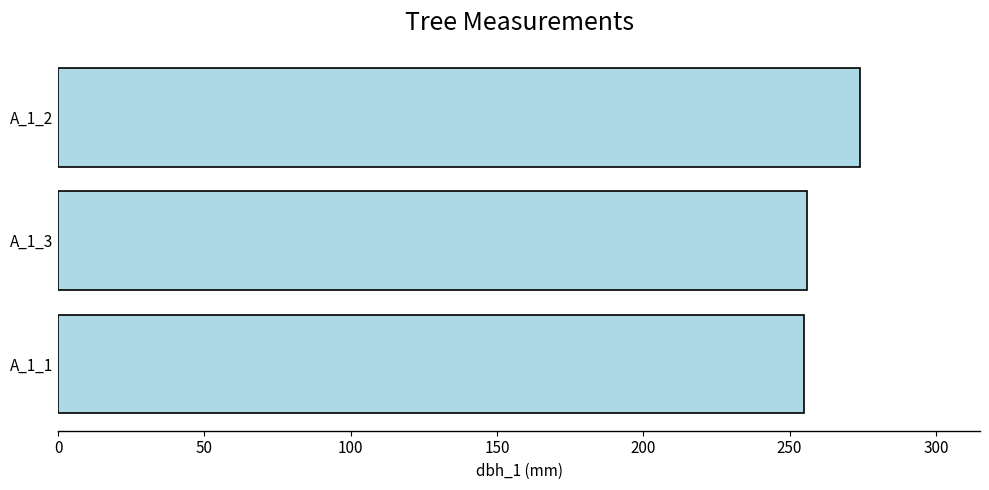

Between A_1_2 and A_1_1, which is larger?

A_1_2